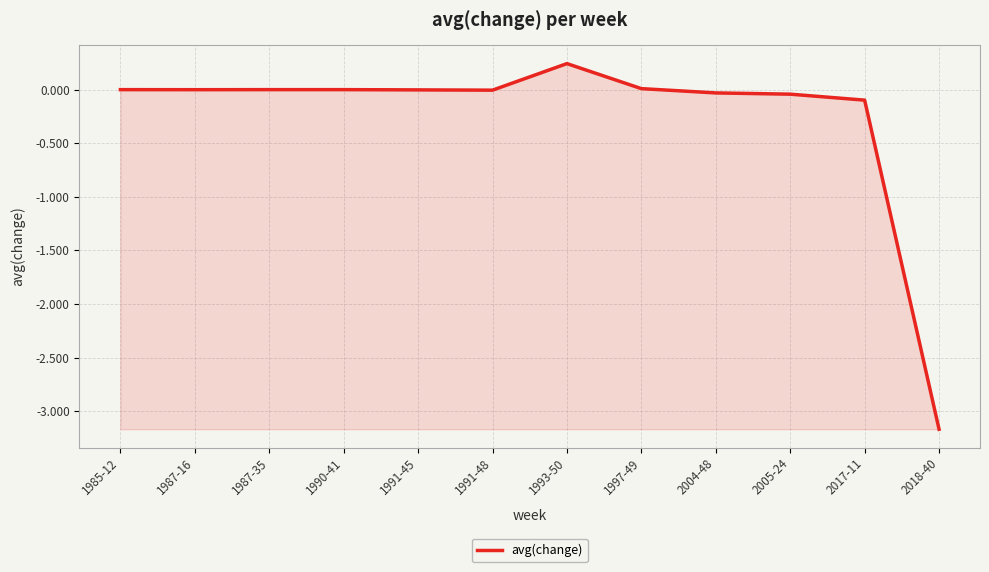

At which category does the chart reach its peak across all series?

1993-50